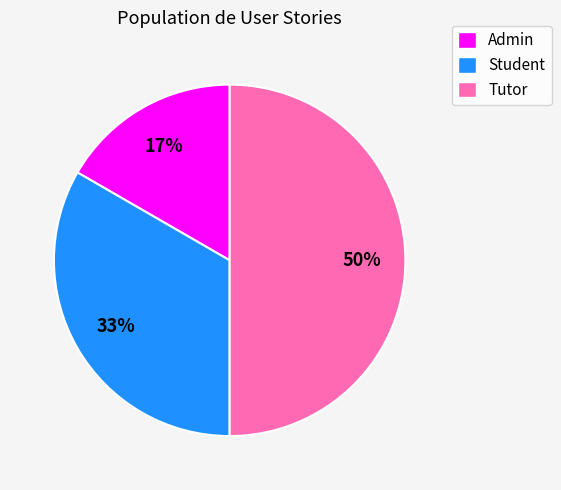

Which category has the smallest portion of the pie?

Admin